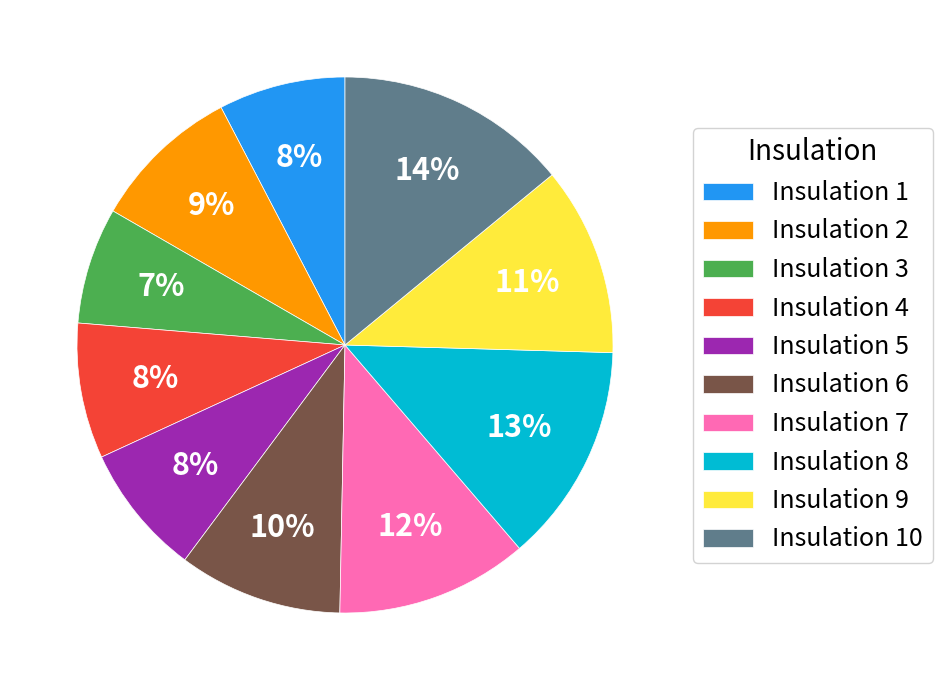

What percentage is the Insulation 7 slice, to the nearest percent?

12%